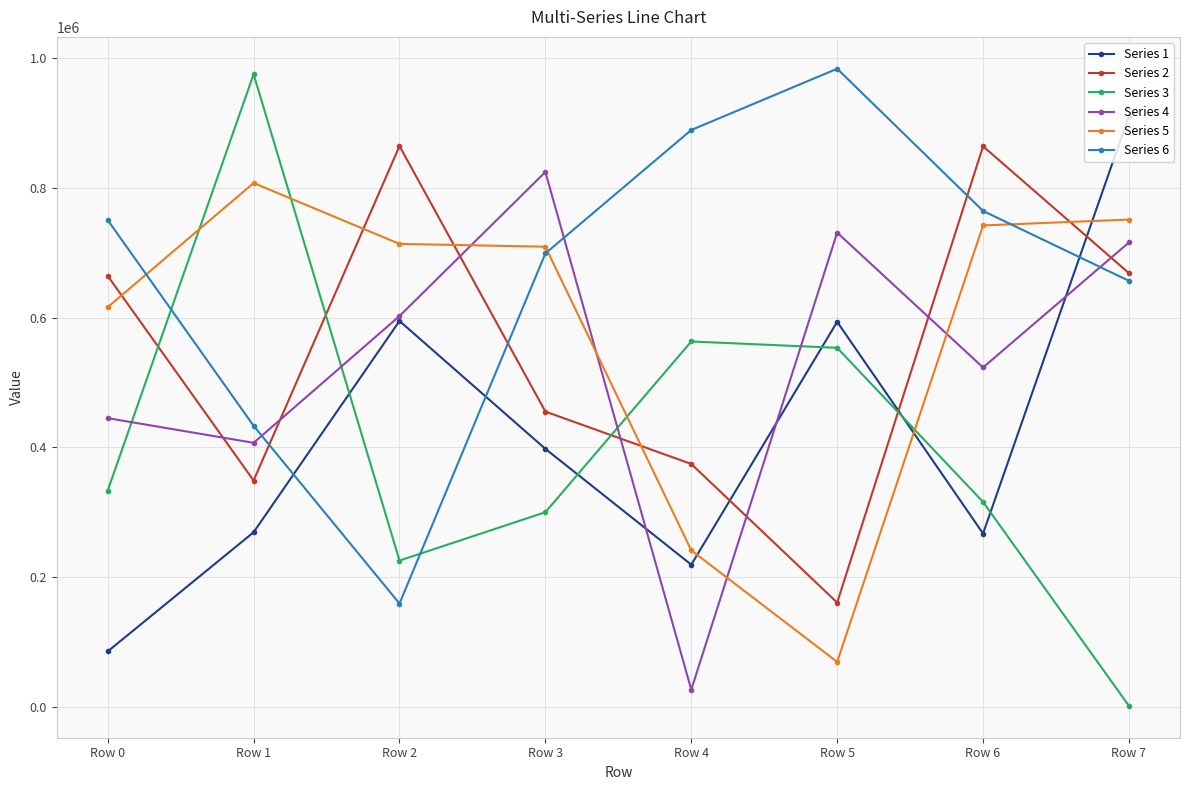

Rank the series at Row 3 from highest to lowest value.

Series 4, Series 5, Series 6, Series 2, Series 1, Series 3